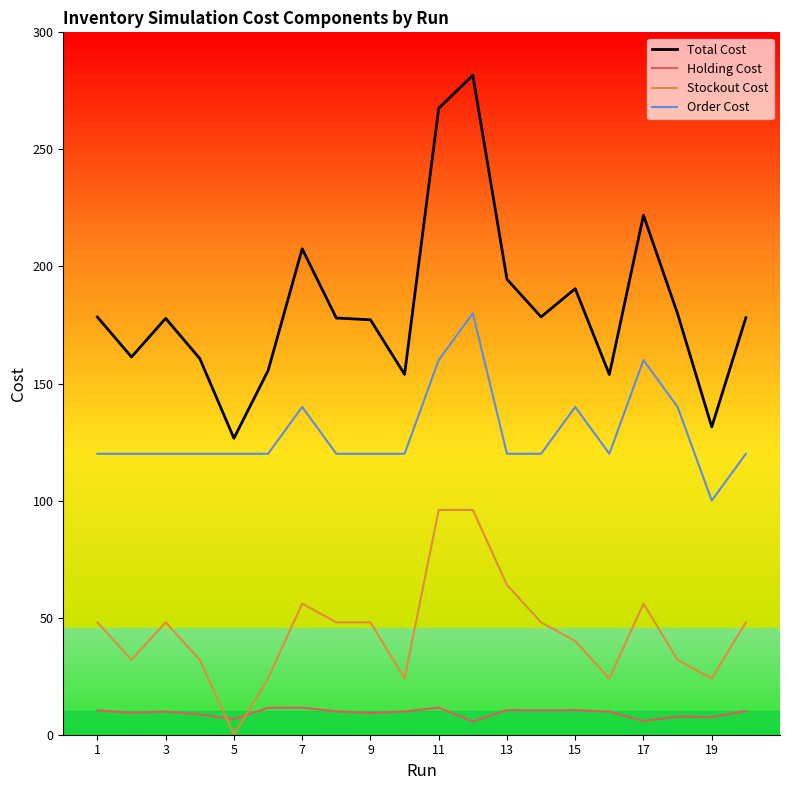

Which series has the widest spread of values?

Total Cost